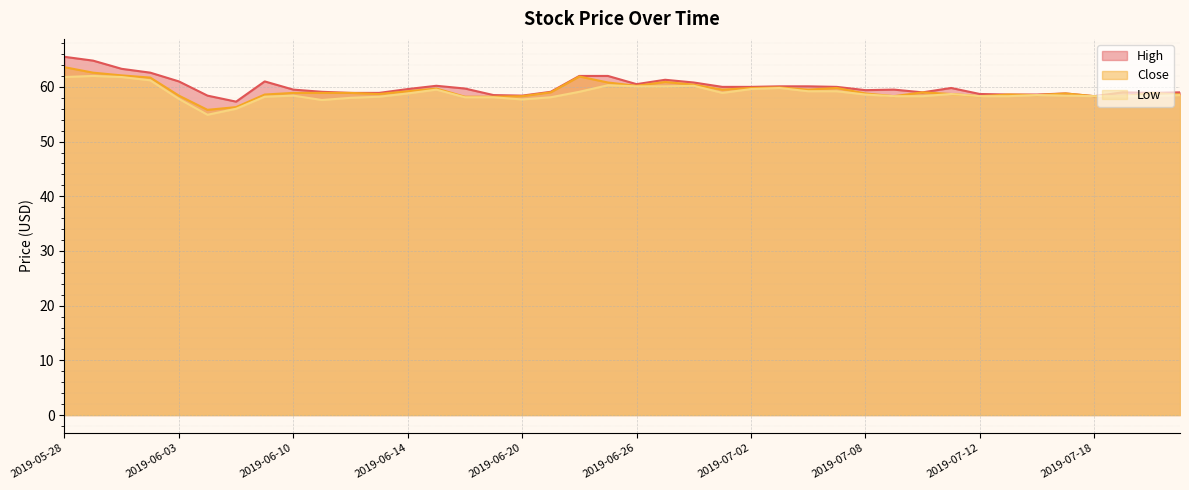

What is the sum of the Close values at 2019-05-29 and 2019-06-03?

121.0